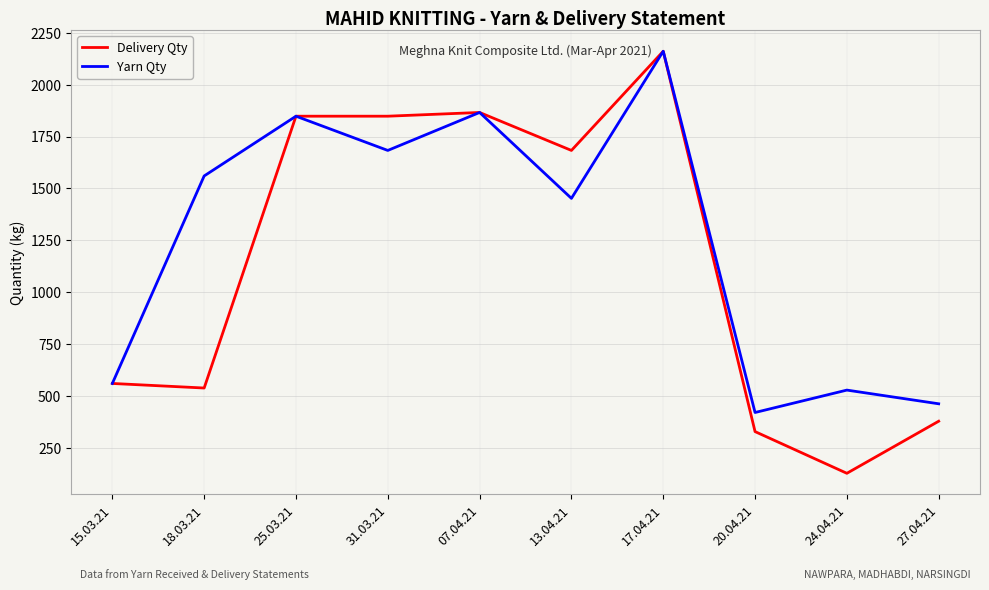

What position from the right is 20.04.21?

3